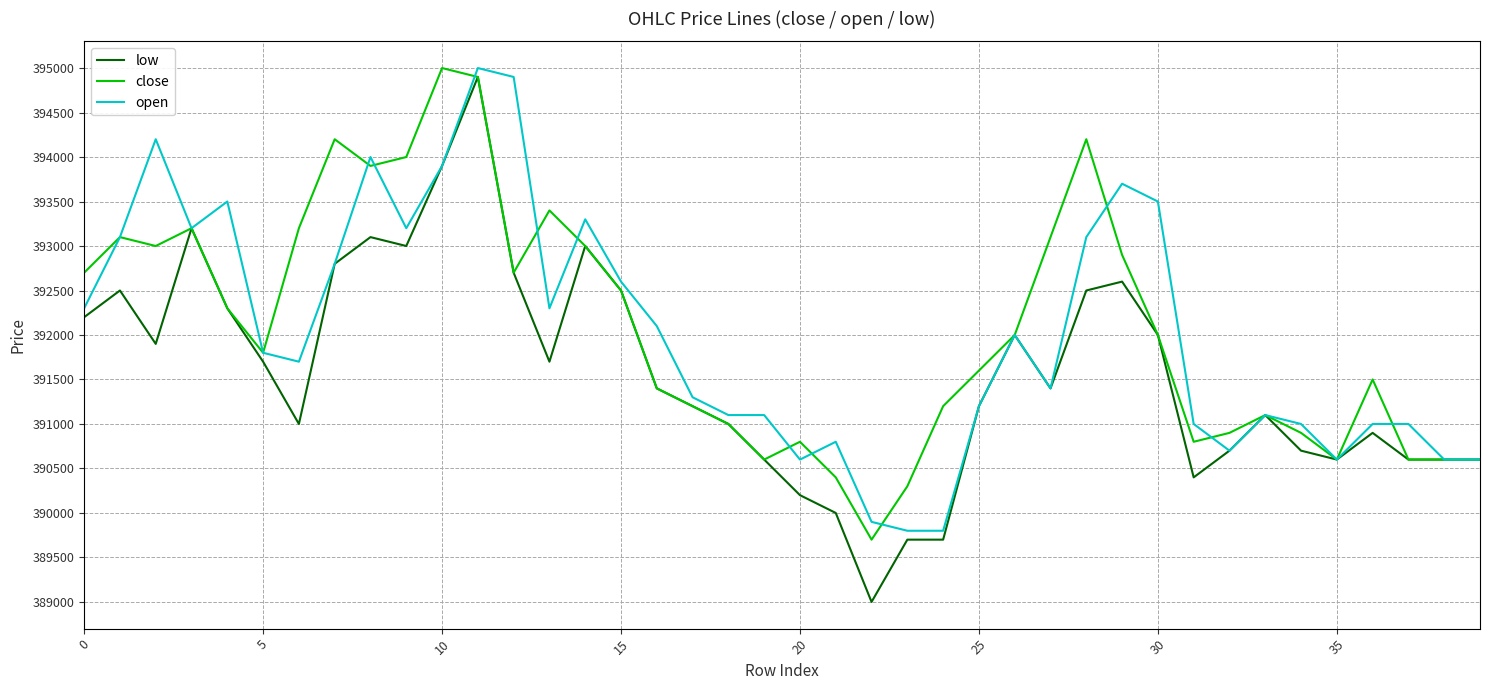

Which series has the widest spread of values?

low